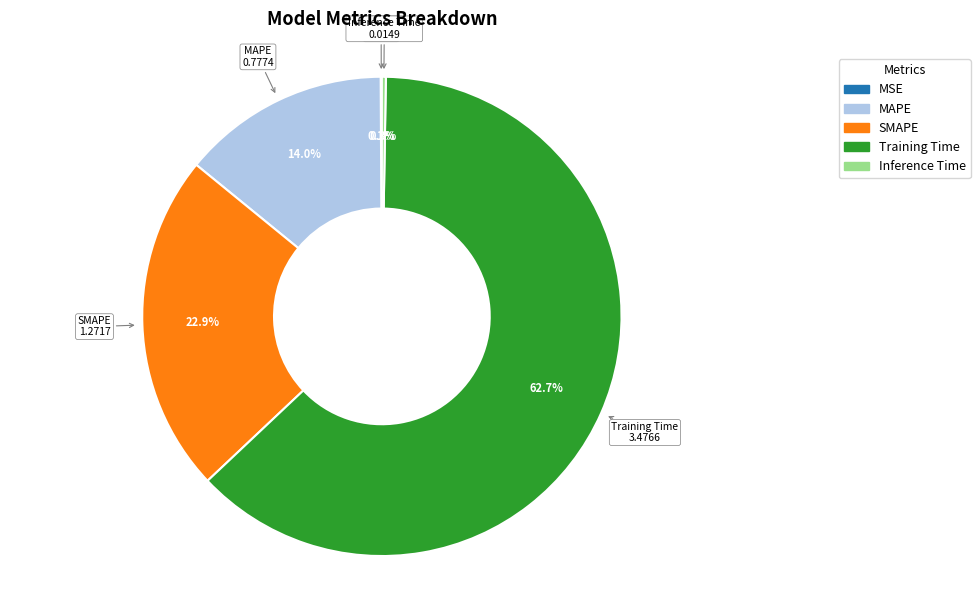

Which category has the biggest portion of the pie?

Training Time